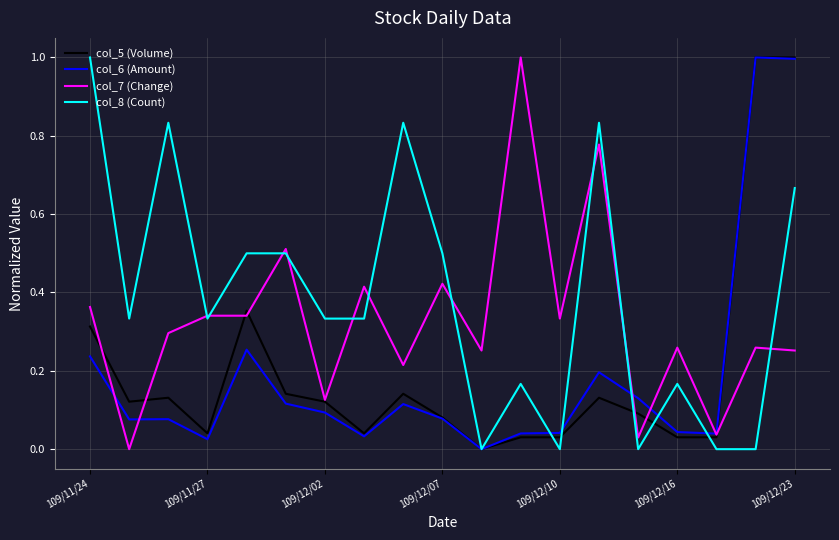

Which series has the largest total across all categories?

col_8 (Count)